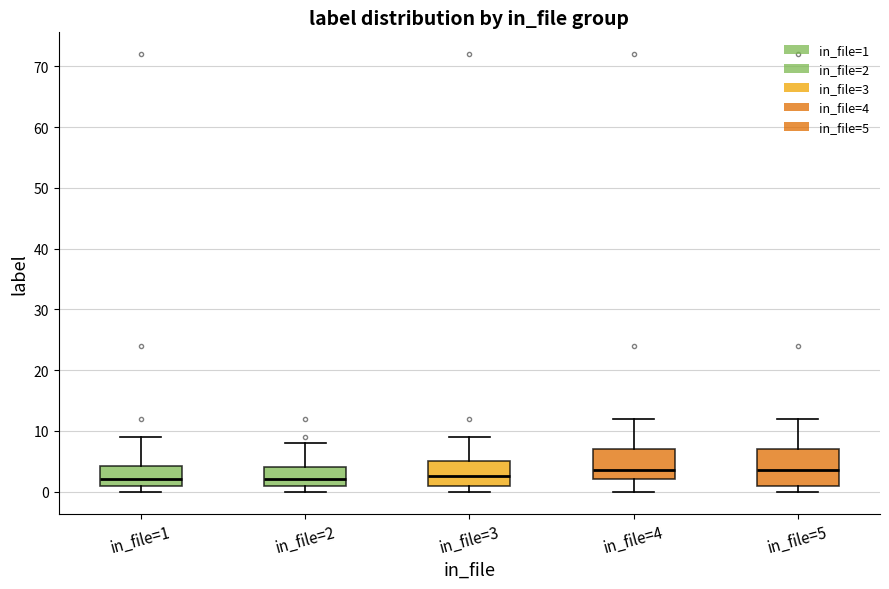

Where does the upper whisker of the box for in_file=1 end on the y-axis? The values are not printed on the chart, so give them approximately, as read against the axis.

9